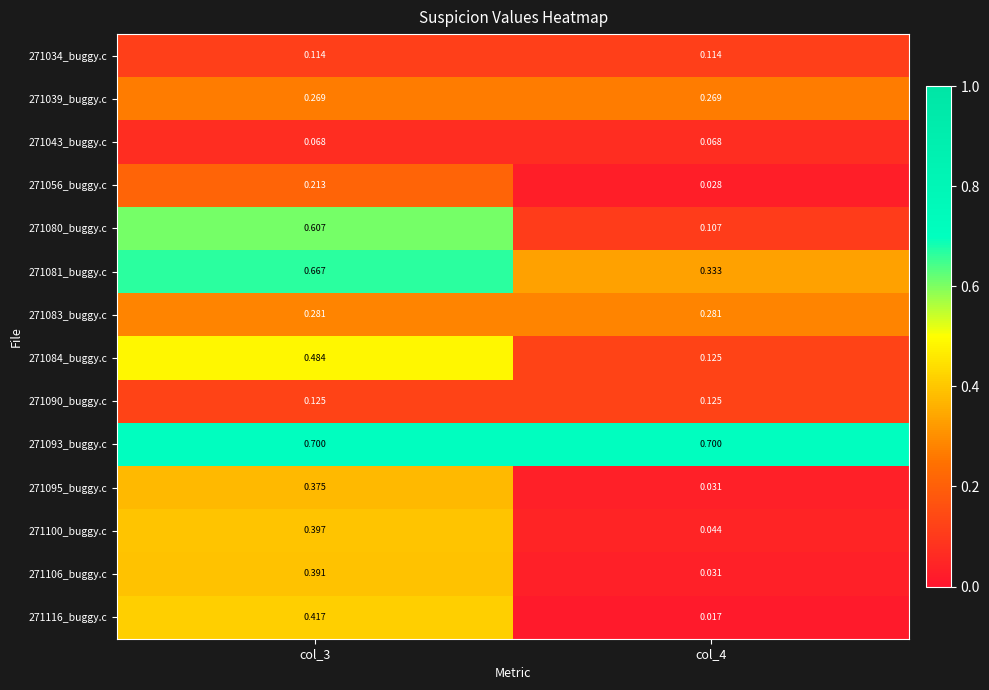

Count the number of data series in this chart.

14